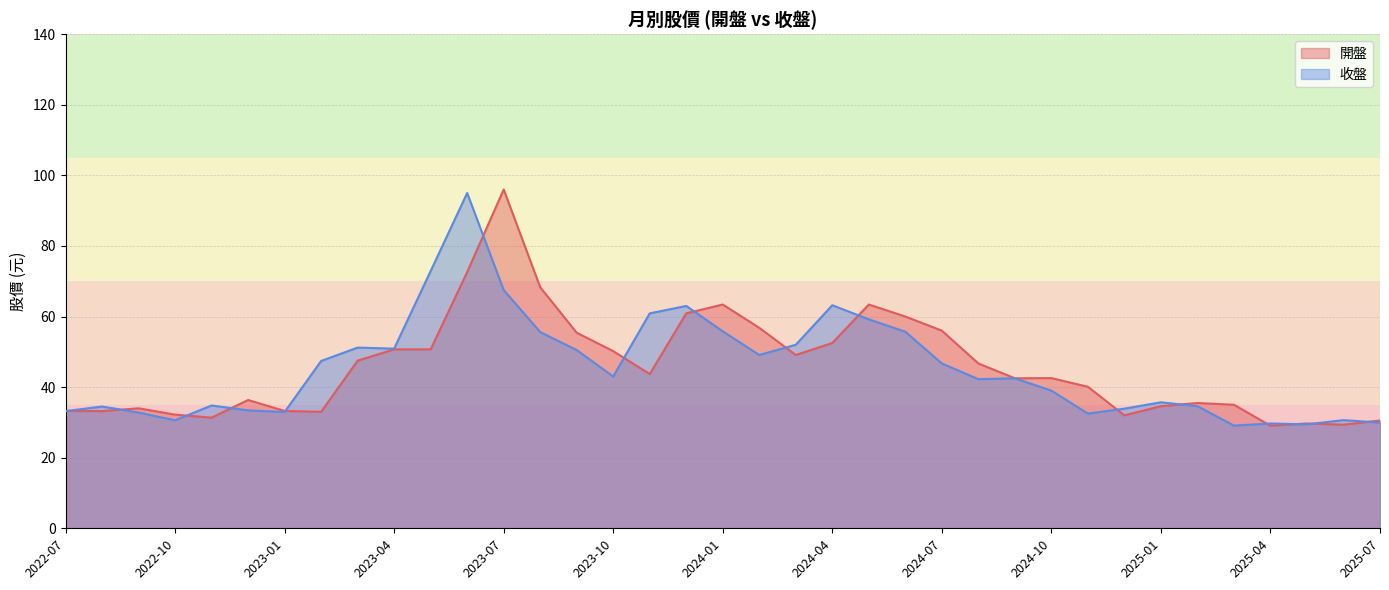

What is the sum of the 收盤 values at 2024-02 and 2025-01?

84.8